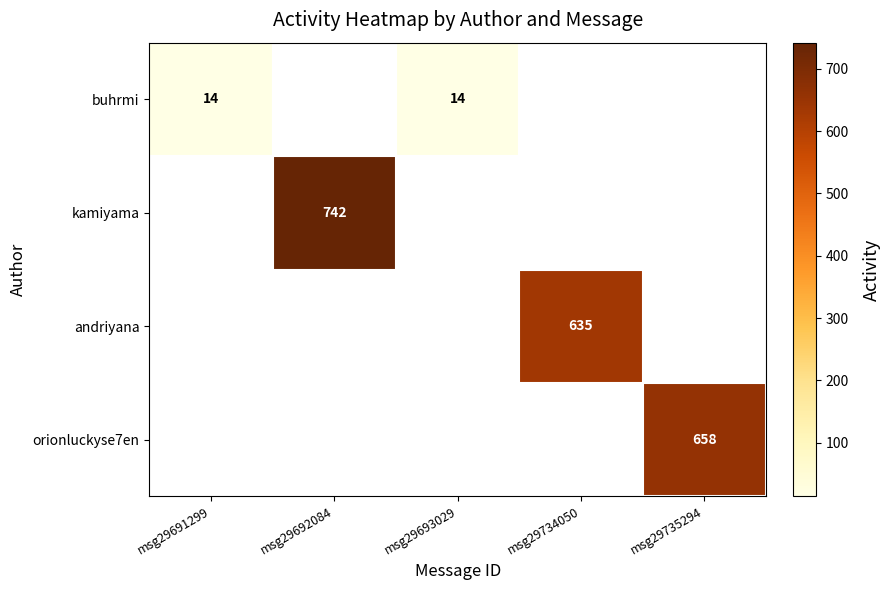

The orionluckyse7en series shows 1073 at msg29735294. True or false?

False